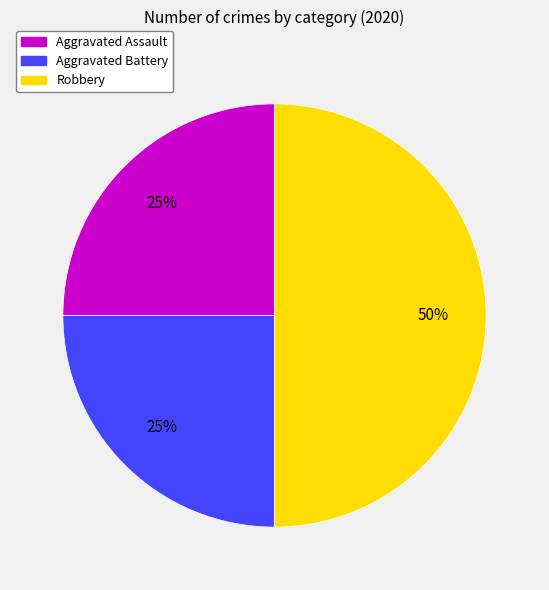

Which category has the biggest portion of the pie?

Robbery